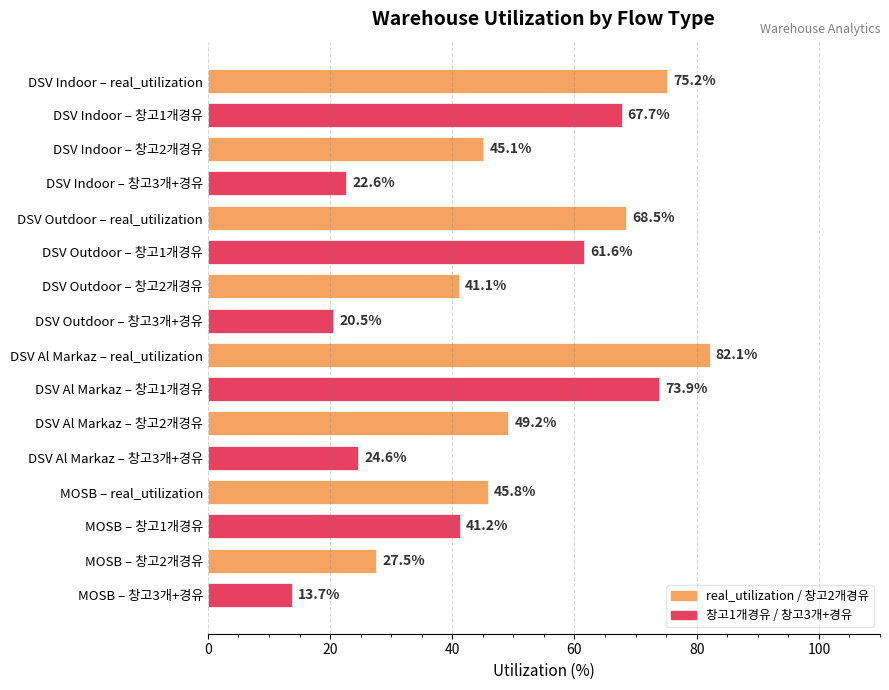

Rank the categories by value from highest to lowest.

DSV Al Markaz – real_utilization, DSV Indoor – real_utilization, DSV Al Markaz – 창고1개경유, DSV Outdoor – real_utilization, DSV Indoor – 창고1개경유, DSV Outdoor – 창고1개경유, DSV Al Markaz – 창고2개경유, MOSB – real_utilization, DSV Indoor – 창고2개경유, MOSB – 창고1개경유, DSV Outdoor – 창고2개경유, MOSB – 창고2개경유, DSV Al Markaz – 창고3개+경유, DSV Indoor – 창고3개+경유, DSV Outdoor – 창고3개+경유, MOSB – 창고3개+경유